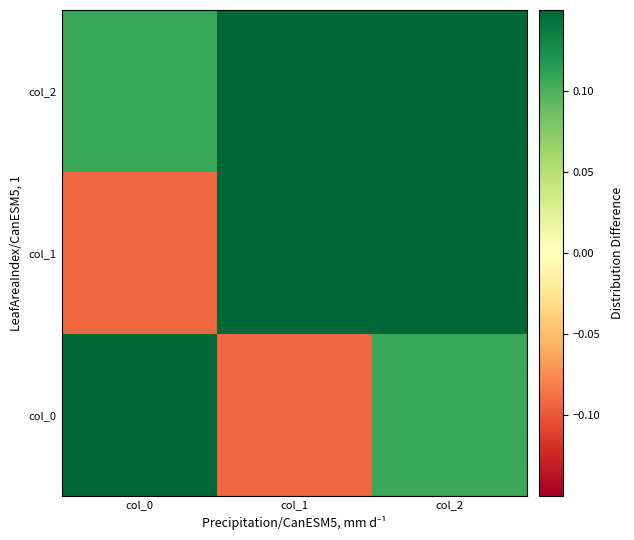

Which label corresponds to the smallest value in the chart?

col_1